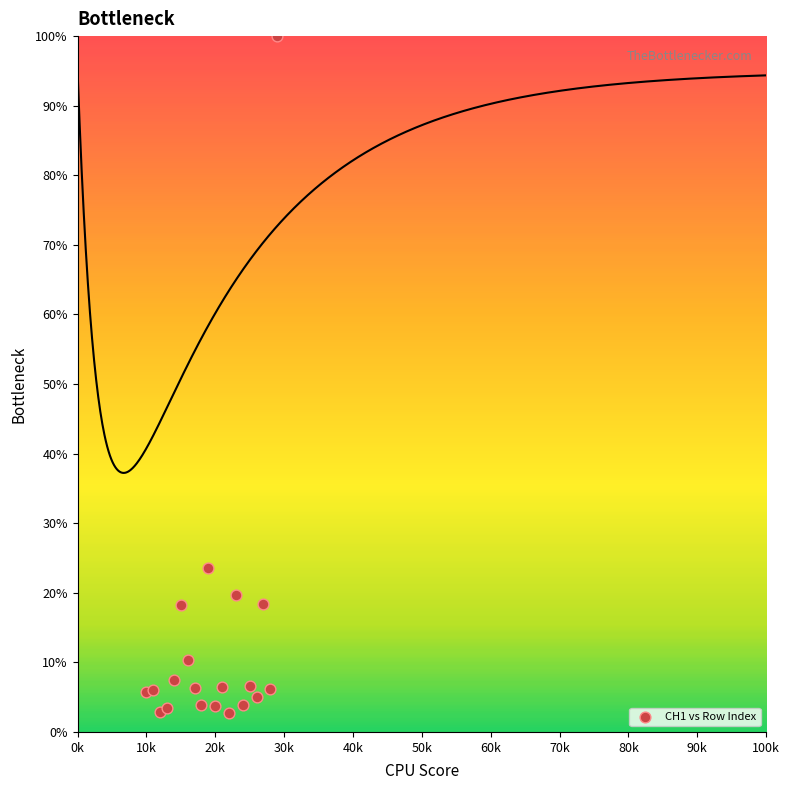

What is the range of X values (max minus min)?

19000.0